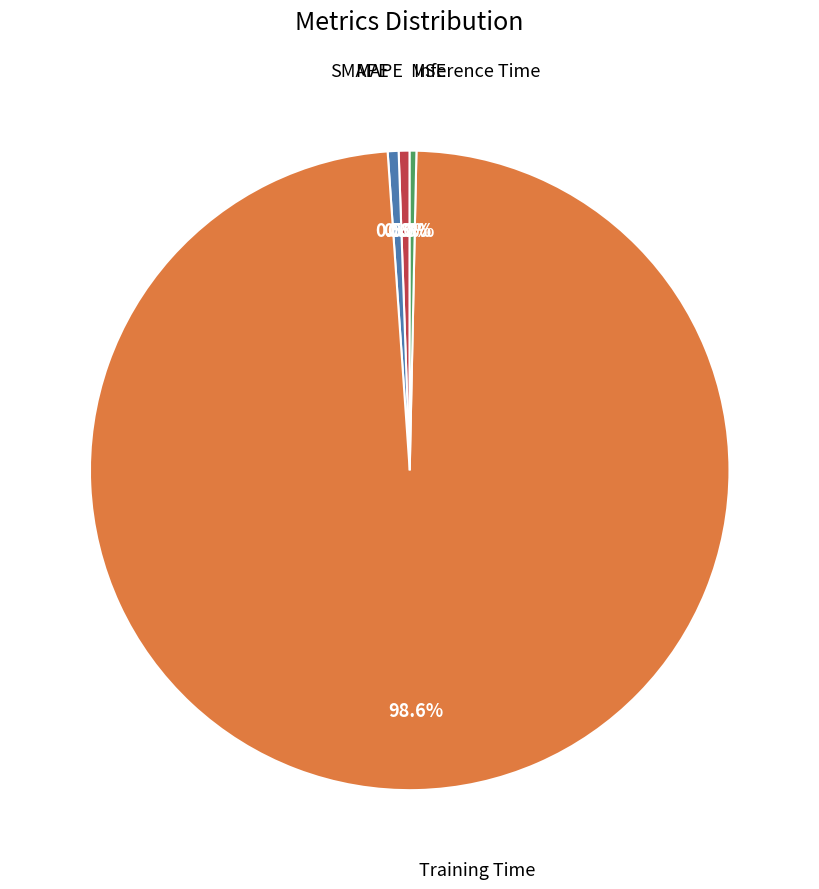

How many segments does this pie chart have?

5